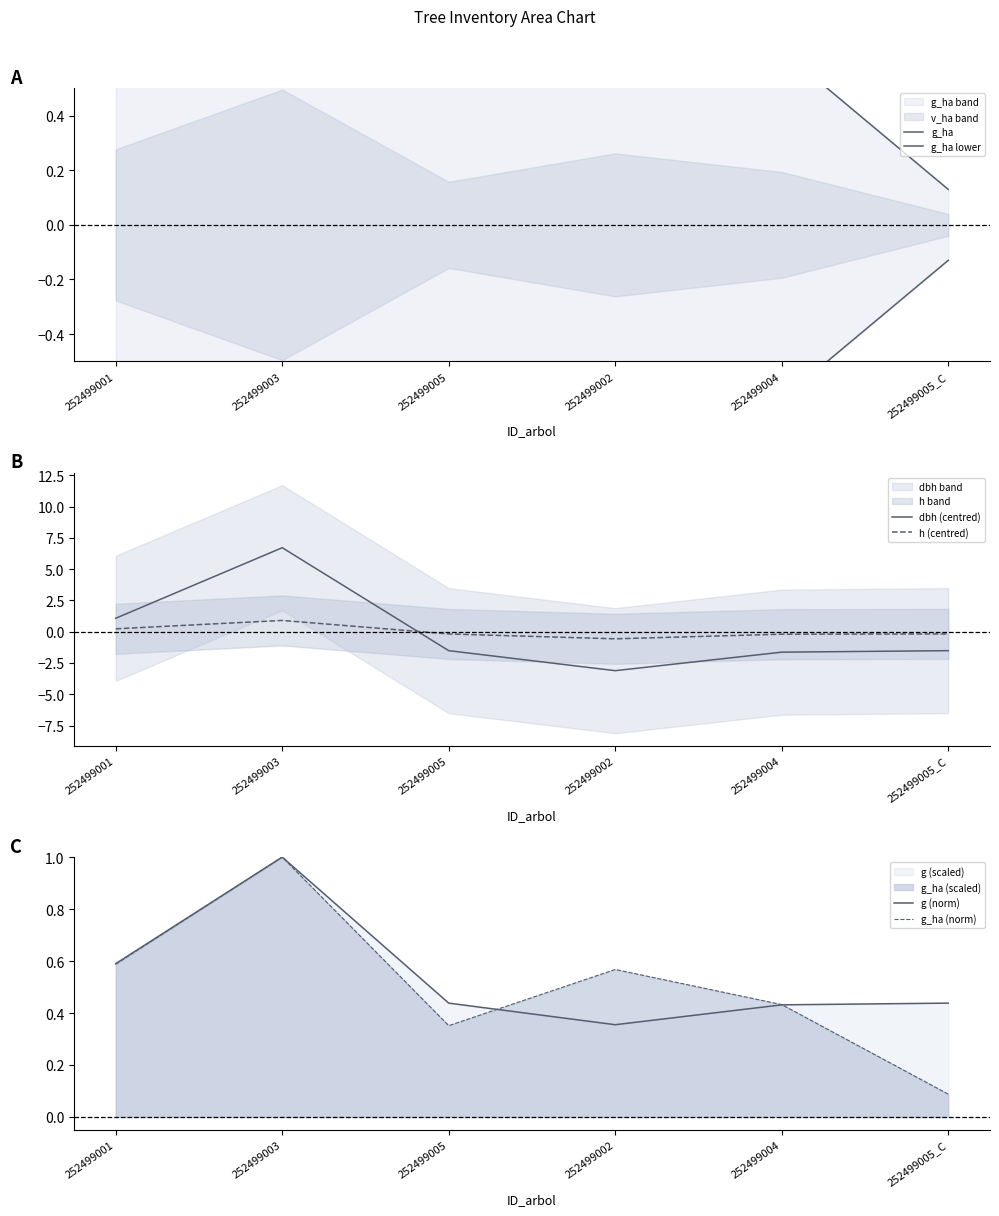

Reading left to right, list all the values displayed in this chart.

g_ha: 252499001=0.9	252499003=1.5	252499005=0.5	252499002=0.8	252499004=0.6	252499005_C=0.1
g_ha lower: 252499001=-0.9	252499003=-1.5	252499005=-0.5	252499002=-0.8	252499004=-0.6	252499005_C=-0.1
dbh (centred): 252499001=1.1	252499003=6.7	252499005=-1.5	252499002=-3.1	252499004=-1.6	252499005_C=-1.5
h (centred): 252499001=0.2	252499003=0.9	252499005=-0.2	252499002=-0.6	252499004=-0.2	252499005_C=-0.2
g (norm): 252499001=0.6	252499003=1.0	252499005=0.4	252499002=0.4	252499004=0.4	252499005_C=0.4
g_ha (norm): 252499001=0.6	252499003=1.0	252499005=0.4	252499002=0.6	252499004=0.4	252499005_C=0.1